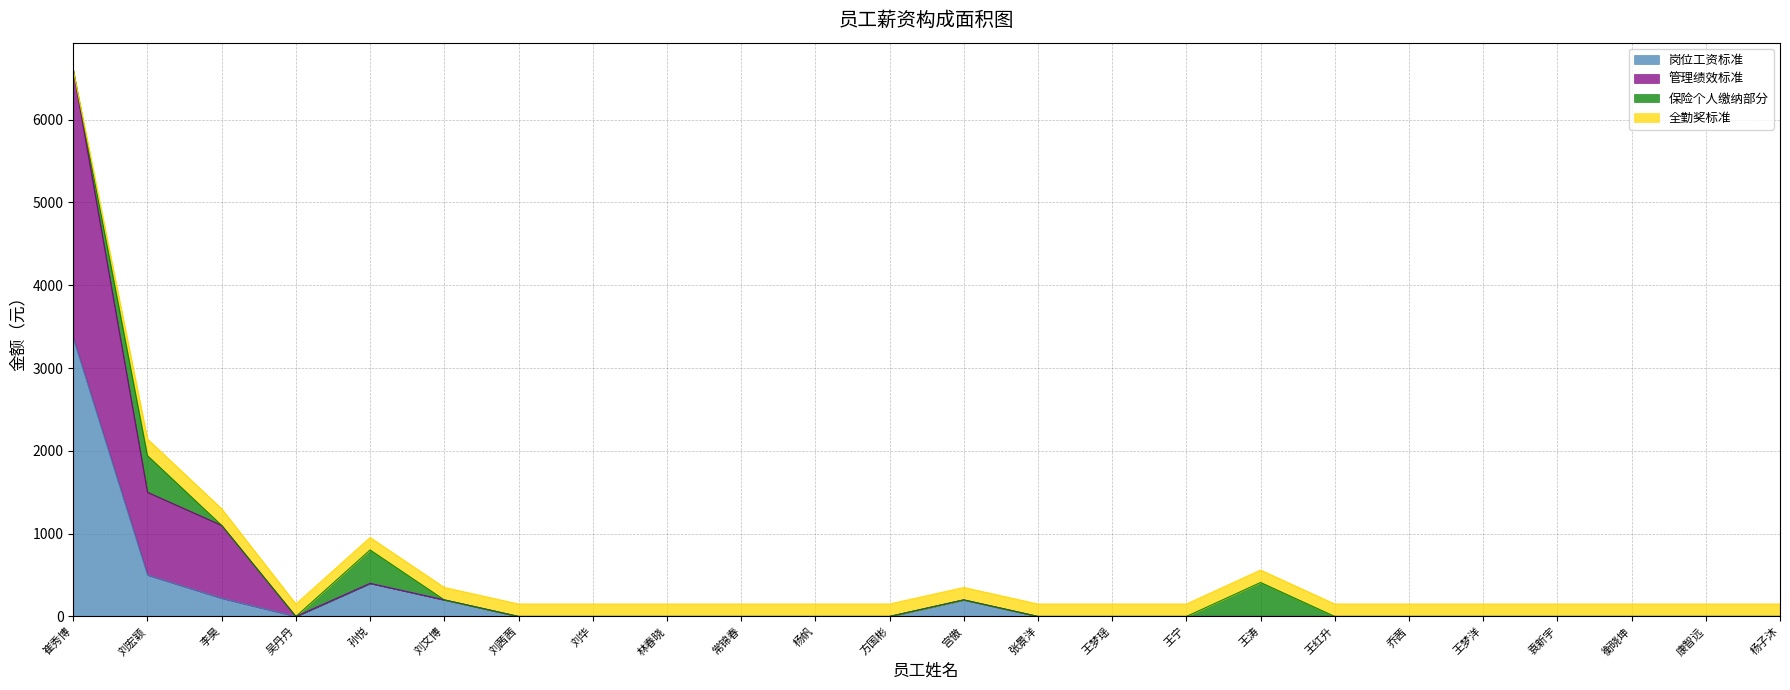

At which category is the sum across all series the highest?

崔秀博